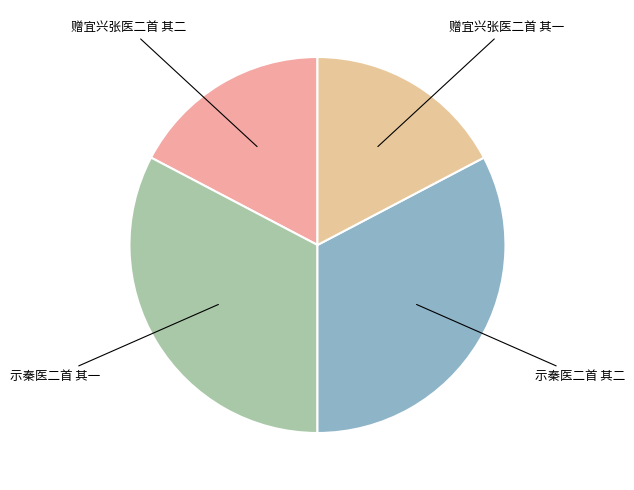

Which category has the smallest portion of the pie?

赠宜兴张医二首 其一